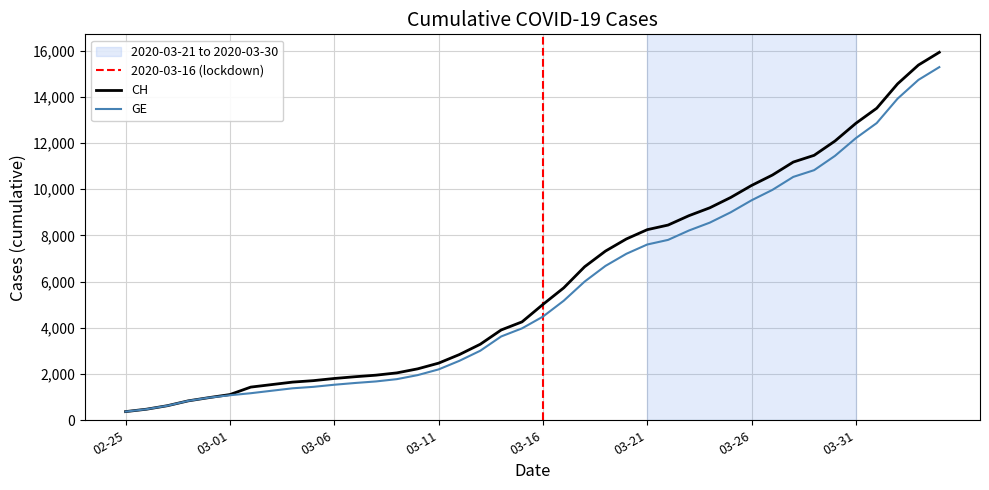

Reading right to left, extract all data points from this chart.

CH: 15926	15375	14561	13505	12852	12086	11467	11175	10613	10162	9642	9196	8855	8449	8249	7847	7323	6644	5731	5012	4259	3908	3291	2845	2472	2226	2051	1952	1885	1809	1715	1652	1544	1436	1113	981	840	630	479	375
GE: 15284	14733	13919	12863	12210	11444	10825	10533	9971	9520	9000	8554	8213	7807	7607	7205	6681	6002	5174	4485	3978	3627	3010	2574	2201	1955	1780	1681	1614	1538	1447	1384	1278	1171	1083	981	840	630	479	375